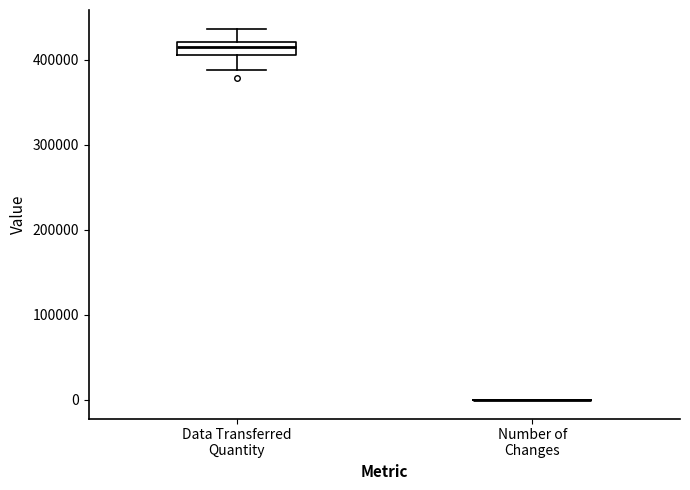

Reading left to right, transcribe this box plot: for each box, give where its median line is, the range the box spans, and where its two whiskers end, as read against the y-axis. The values are not printed on the chart, so give them approximately, as read against the axis.

Data Transferred Quantity: median 420000 (inside the box), box 410000 to 420000, whiskers 390000 to 440000
Number of Changes: box collapsed to a line at 0, whiskers 0 to 0